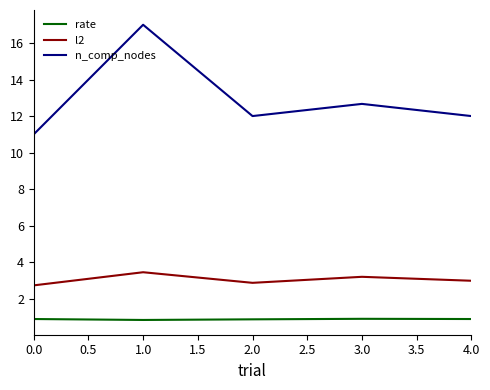

How many lines are shown in the chart?

3